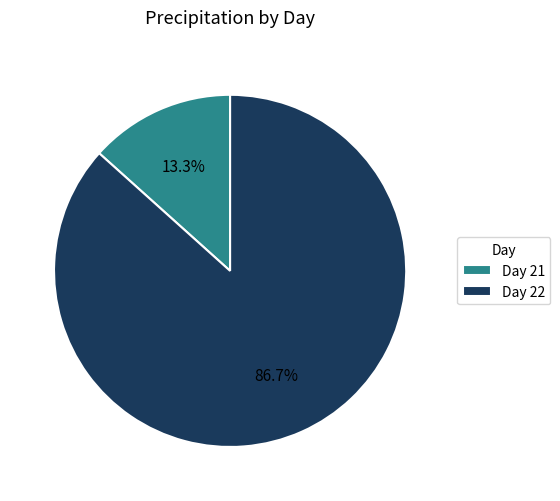

Rank the categories by value from lowest to highest.

Day 21, Day 22